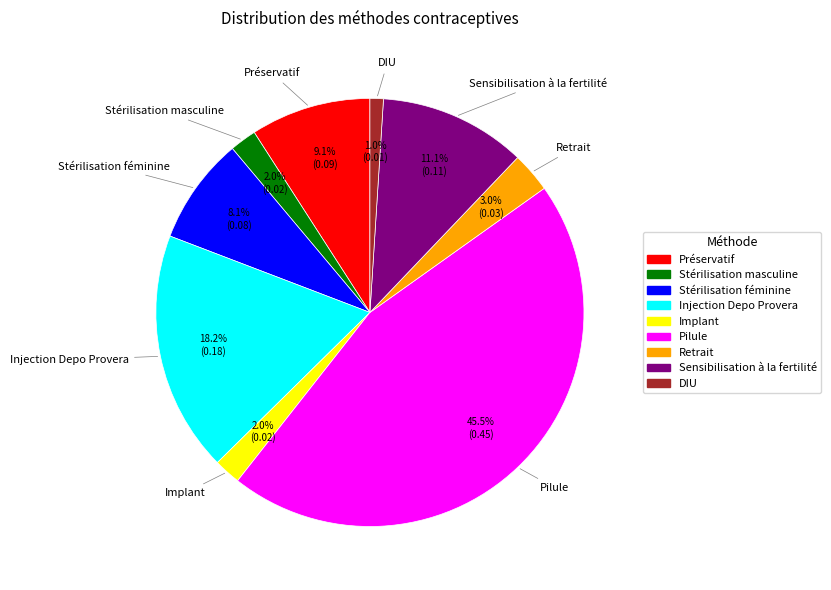

True or false: Préservatif accounts for 1% of the total.

False